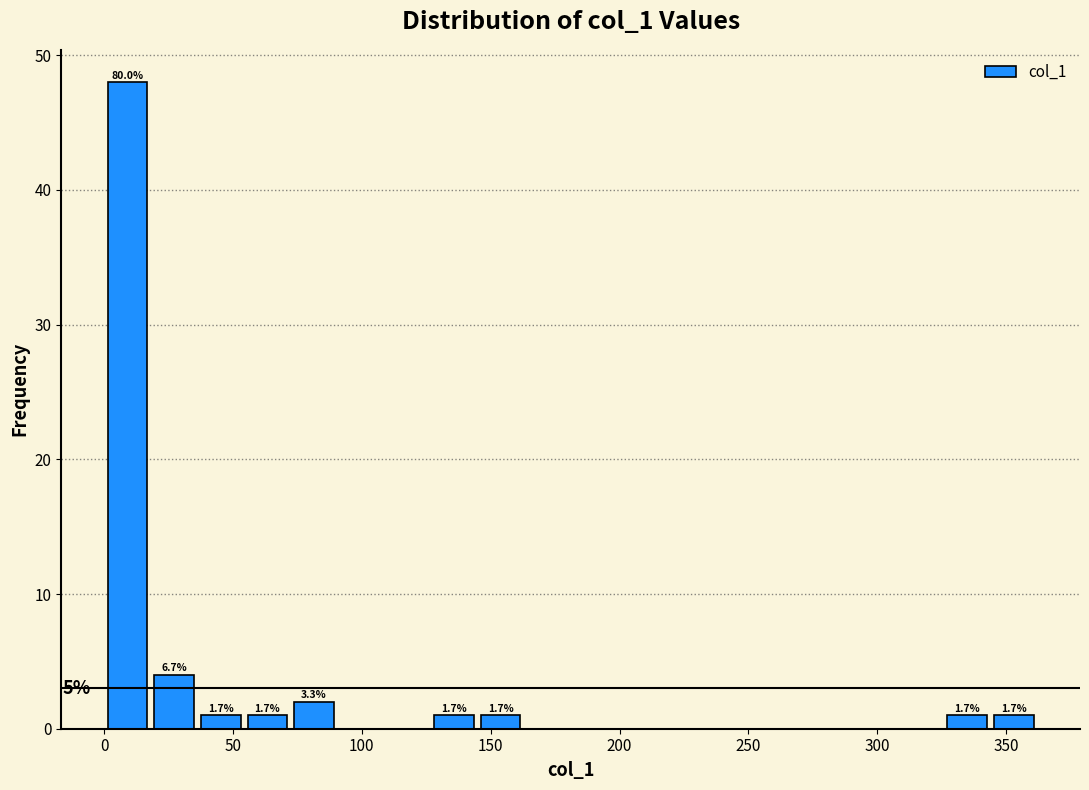

Read against the x-axis, roughly where is the centre of the tallest bar?

10